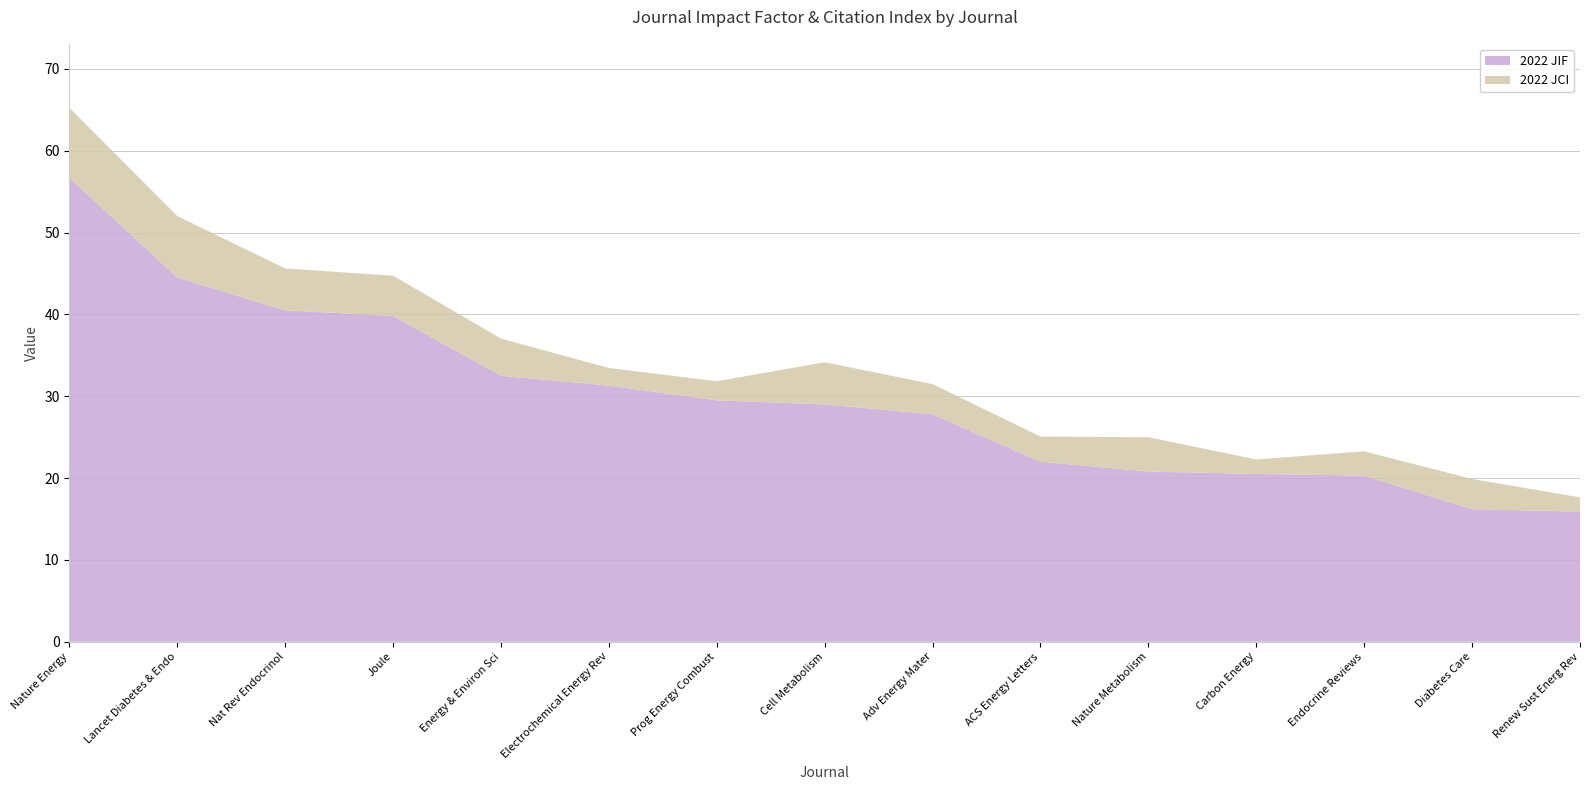

Reading left to right, what are all the values shown in this chart?

2022 JIF: 56.7	44.5	40.5	39.8	32.5	31.3	29.5	29.0	27.8	22.0	20.8	20.5	20.3	16.2	15.9
2022 JCI: 8.5	7.5	5.1	4.9	4.5	2.1	2.3	5.2	3.7	3.1	4.2	1.8	3.0	3.7	1.7